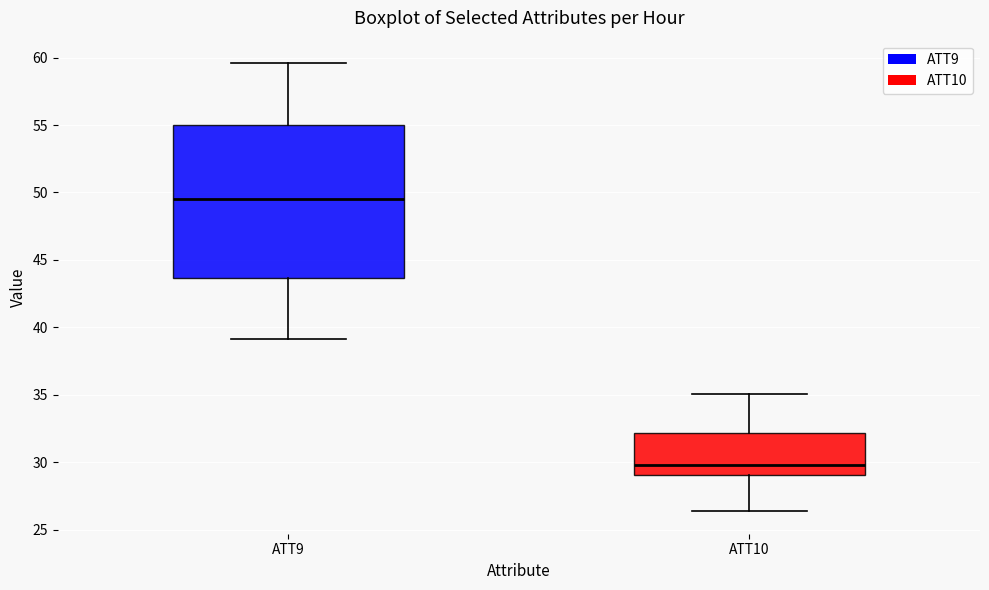

Reading left to right, transcribe this box plot: for each box, give where its median line is, the range the box spans, and where its two whiskers end, as read against the y-axis. The values are not printed on the chart, so give them approximately, as read against the axis.

ATT9: median 49.5, box 43.5 to 55.0, whiskers 39.0 to 59.5
ATT10: median 30.0, box 29.0 to 32.0, whiskers 26.5 to 35.0